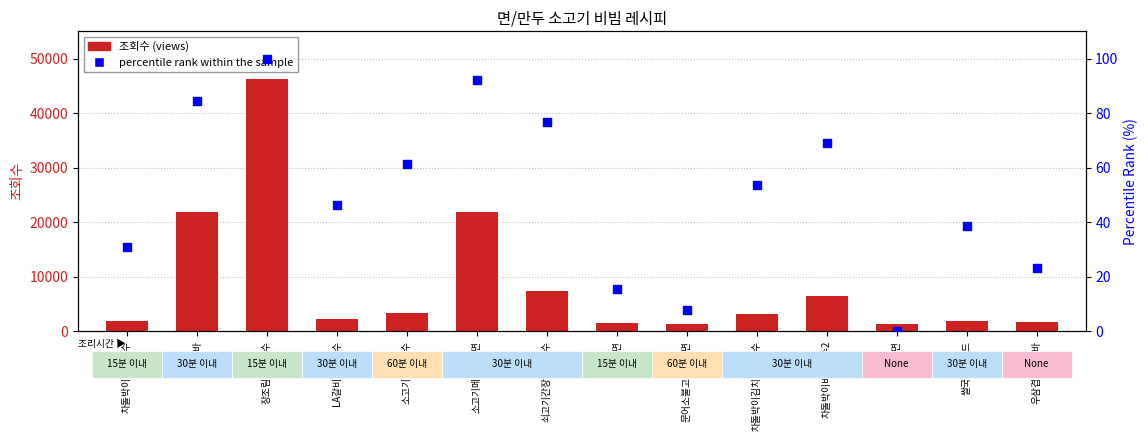

Which series has the largest Y range (max minus min)?

조회수 (views)